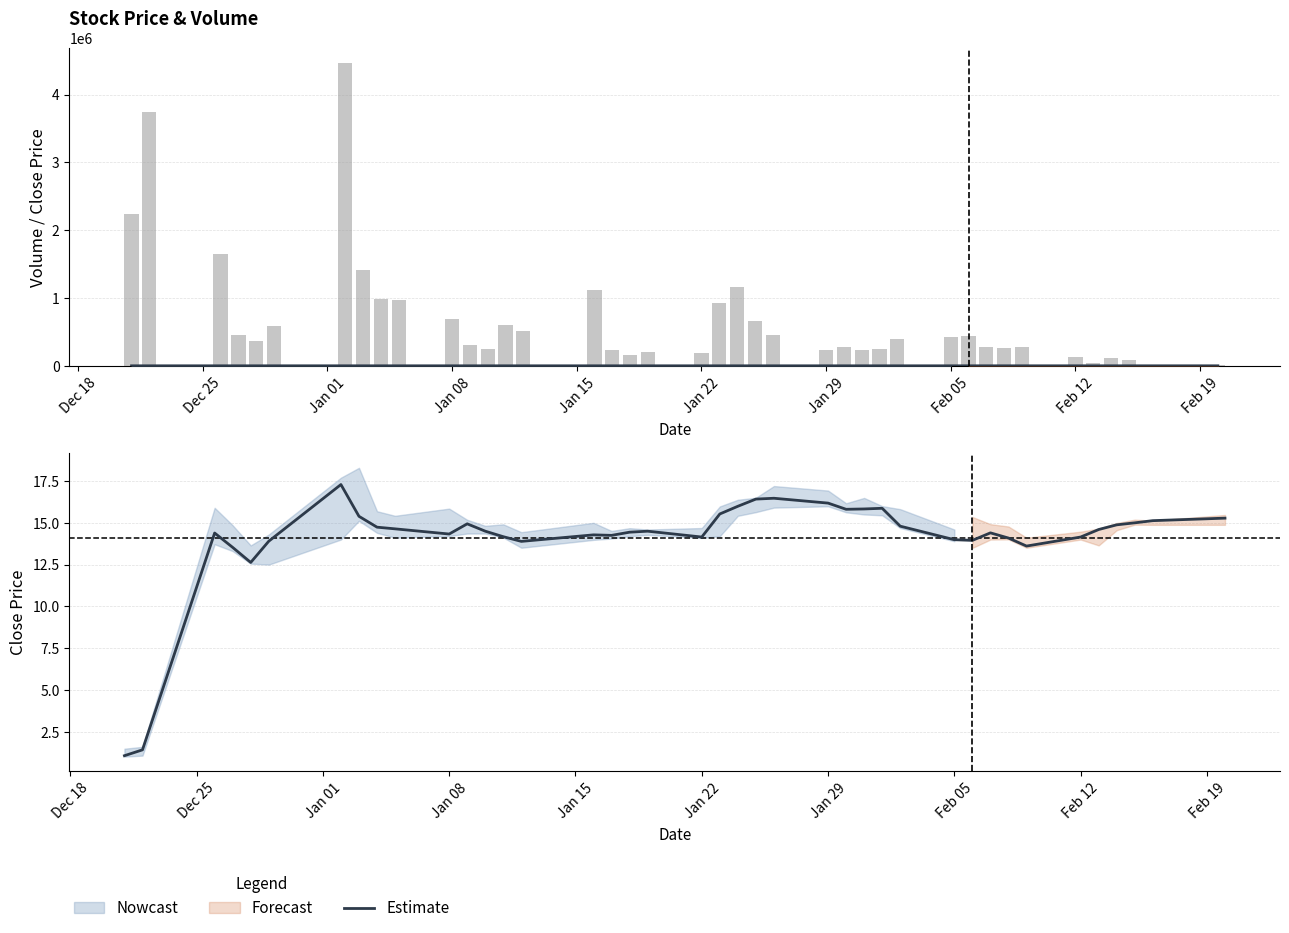

Count the number of categories in the chart.

40